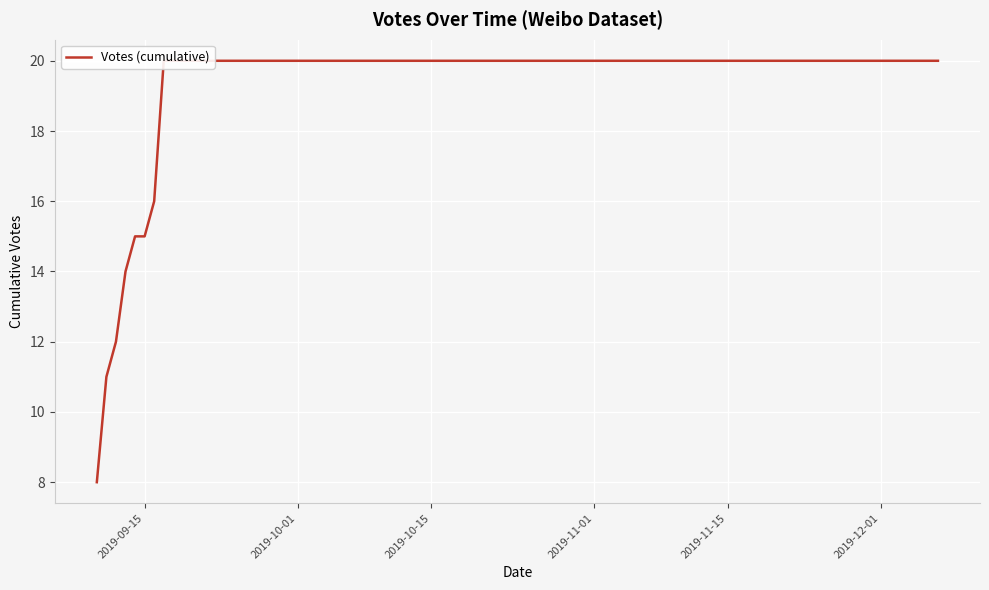

What position from the right is 2019-09-15?

11